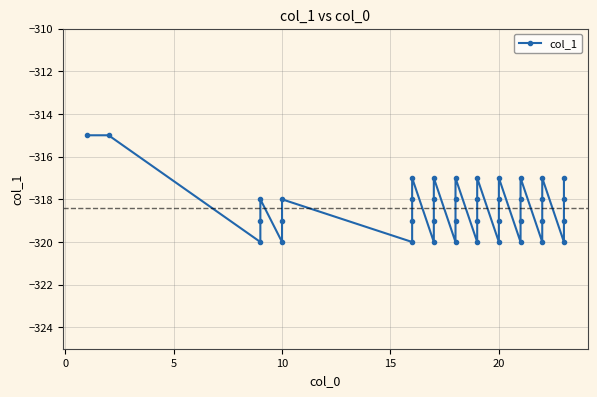

What is the sum of the values at 0 and 5?

-635